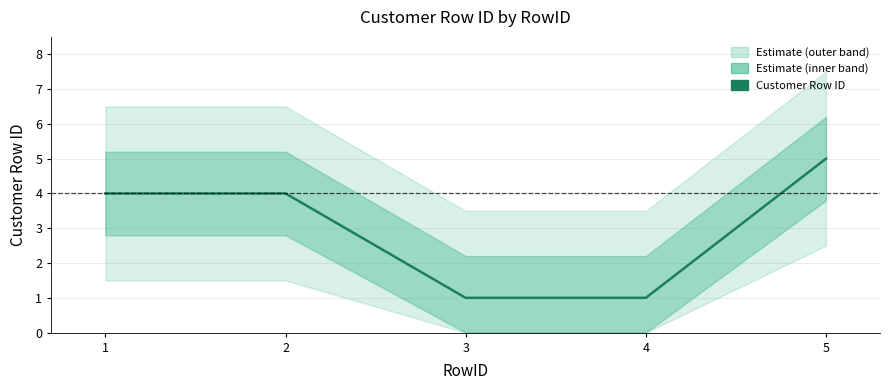

Reading right to left, list all the values displayed in this chart.

5=5	4=1	3=1	2=4	1=4